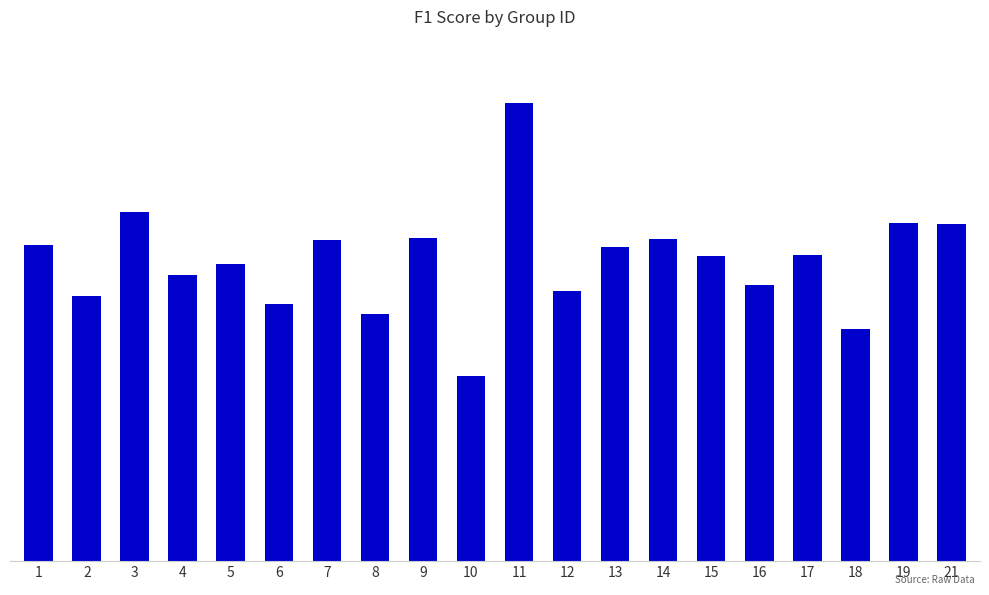

True or false: the data shows 0.6 at 5.

True